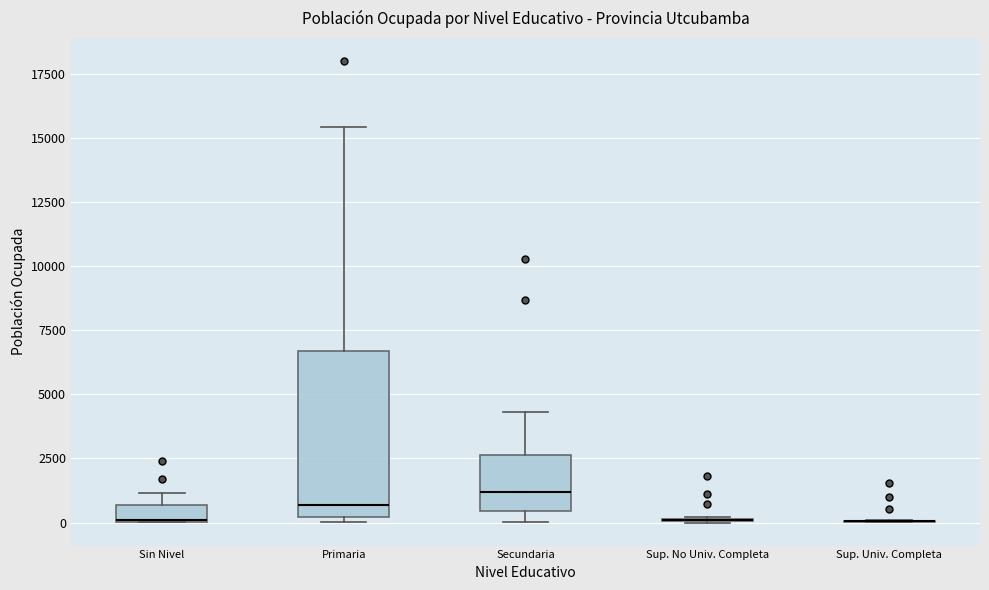

Where does the upper whisker of the box for Secundaria end on the y-axis? The values are not printed on the chart, so give them approximately, as read against the axis.

4500